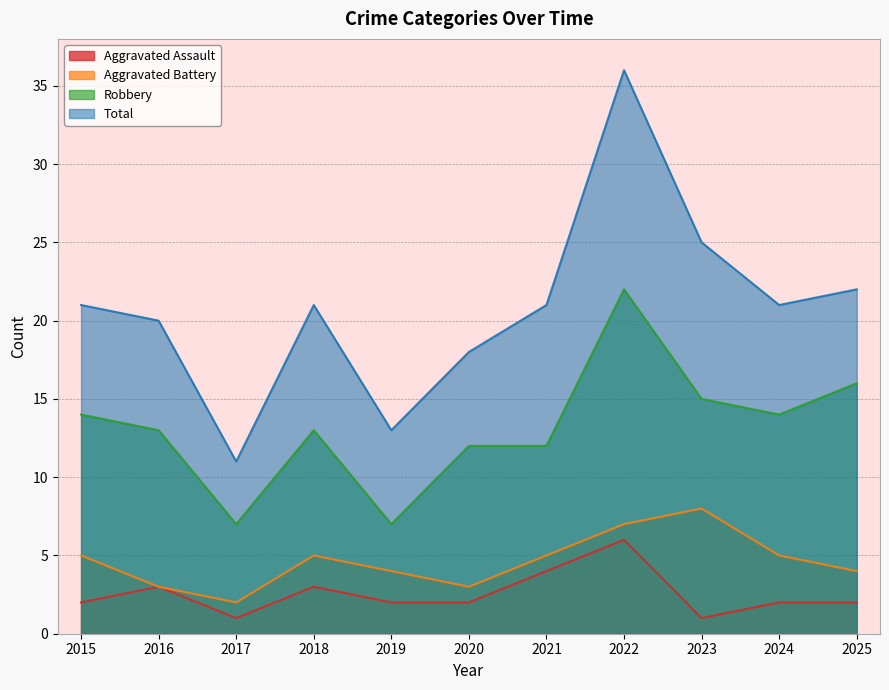

Count the Aggravated Battery values in the range 3 to 5.

8